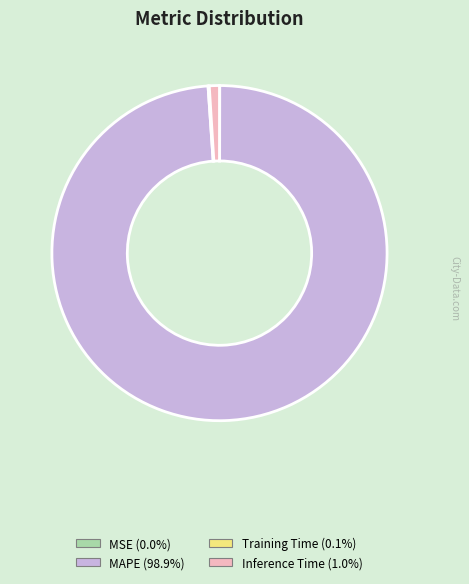

Which slice is the largest?

MAPE